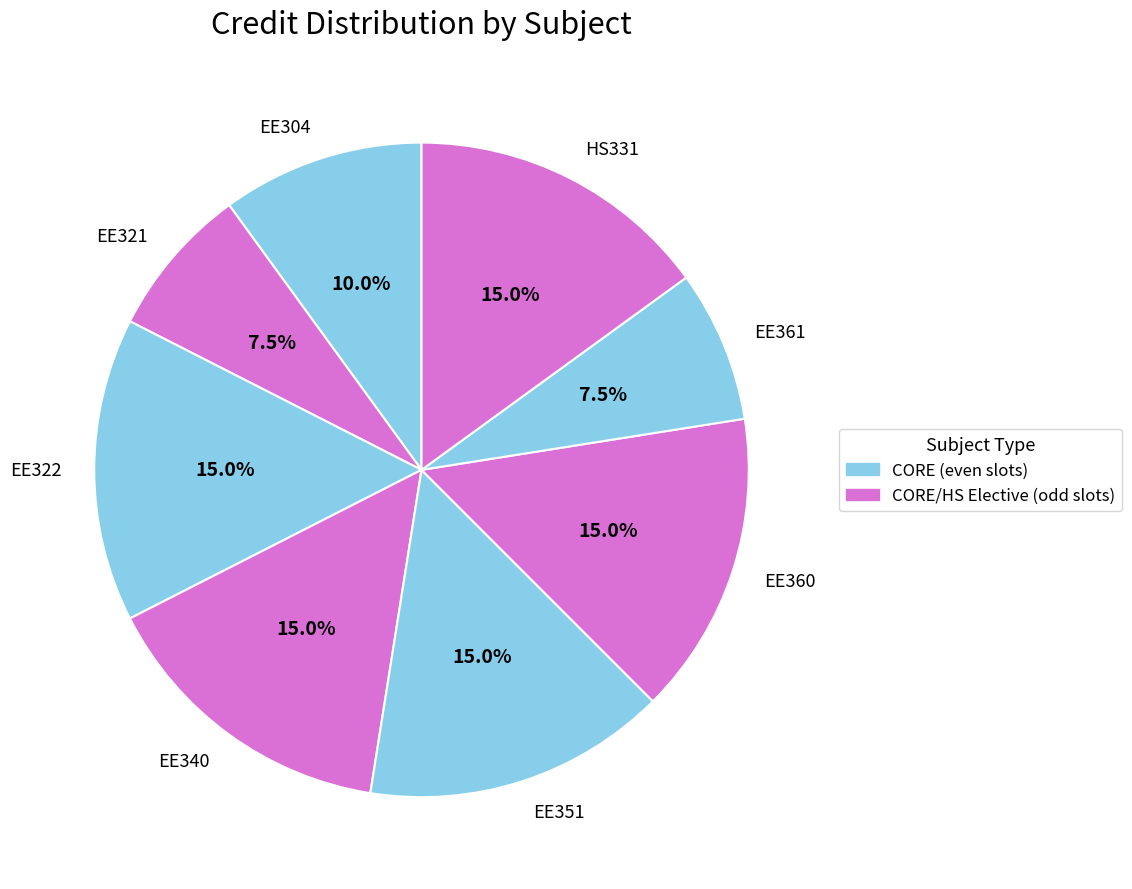

To the nearest percent, what percentage of the pie is EE304?

10%